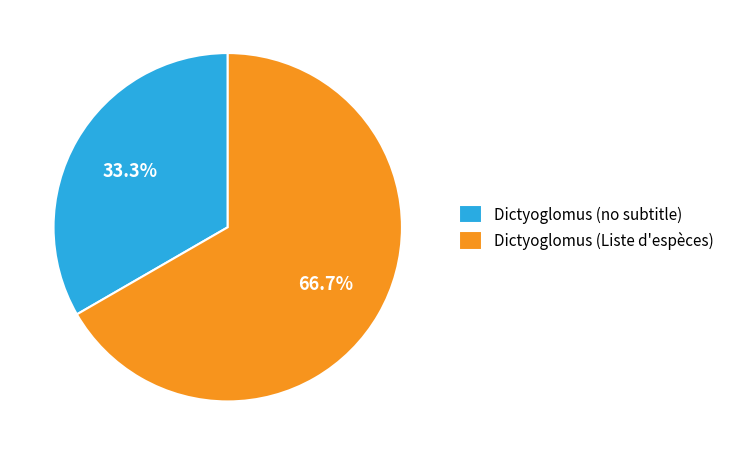

Approximately how many times larger is the value at Dictyoglomus (Liste d'espèces) compared to Dictyoglomus (no subtitle)?

2.0